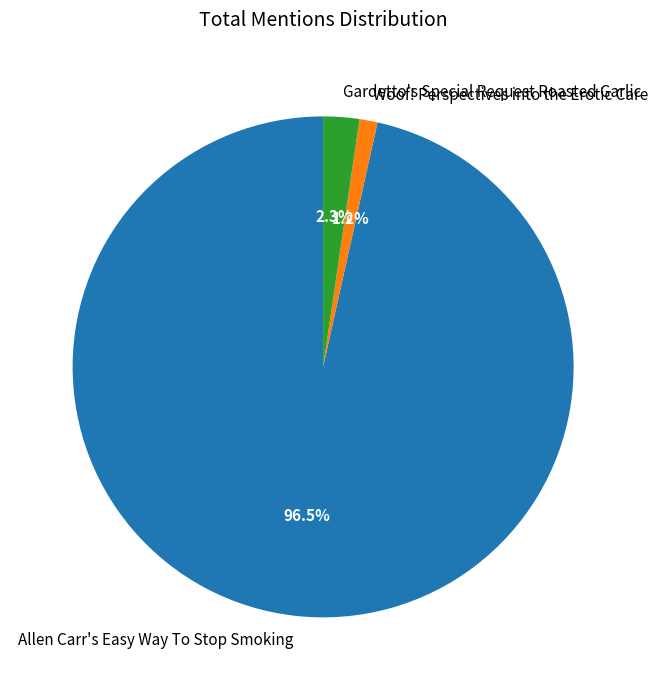

How many segments does this pie chart have?

3